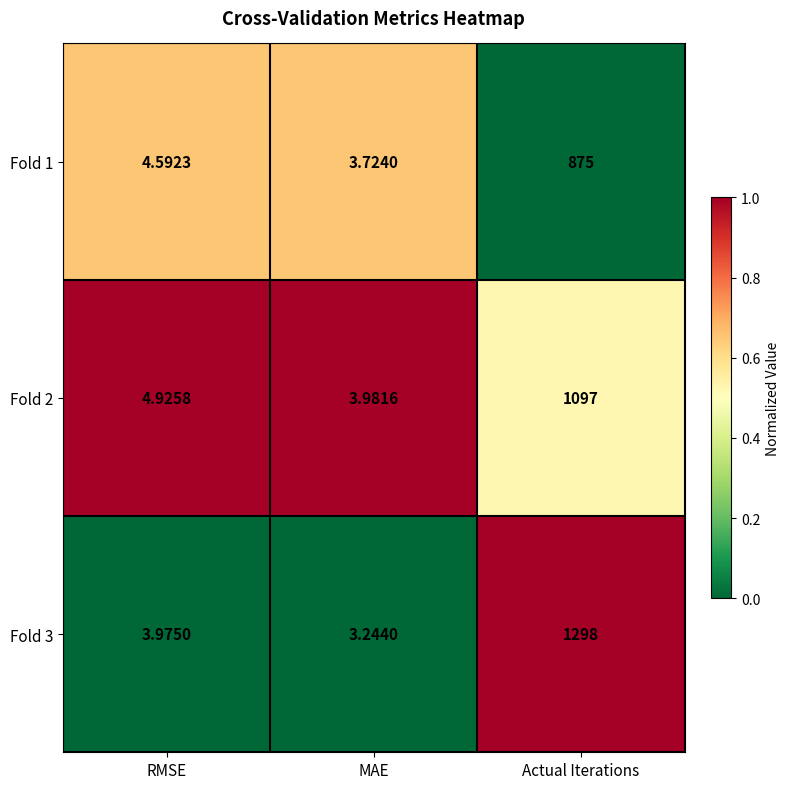

Is the value of Fold 2 at MAE greater than the value of Fold 3 at RMSE?

Yes